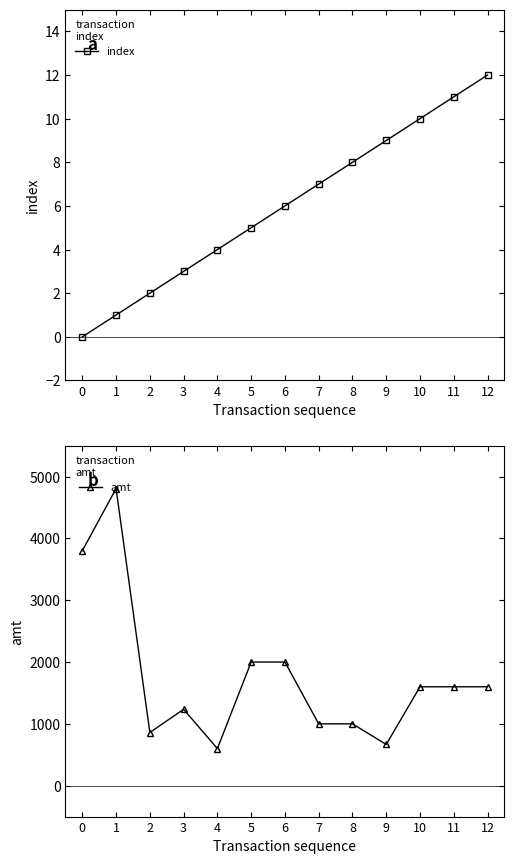

Is this an area chart (filled region under the line)?

No